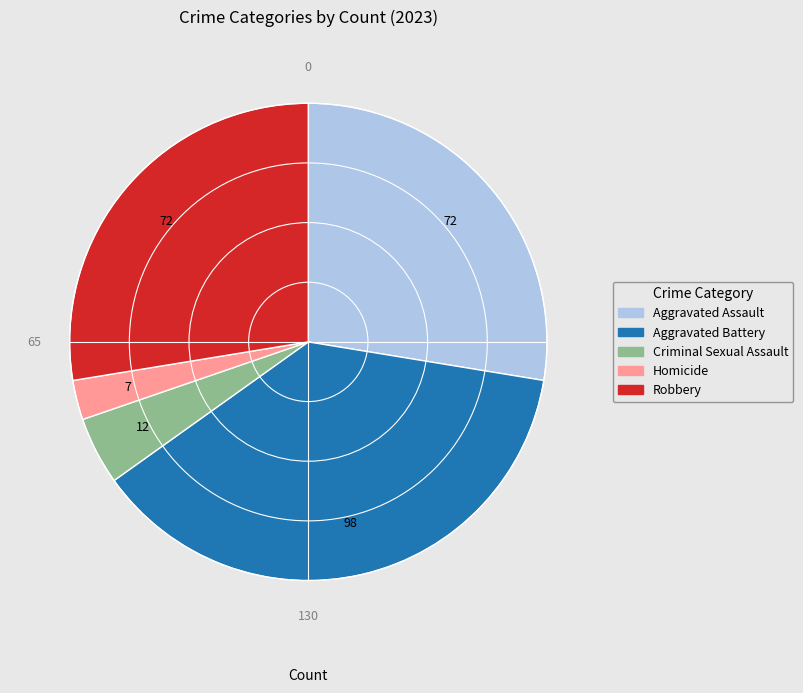

Between Aggravated Assault and Criminal Sexual Assault, which is larger?

Aggravated Assault